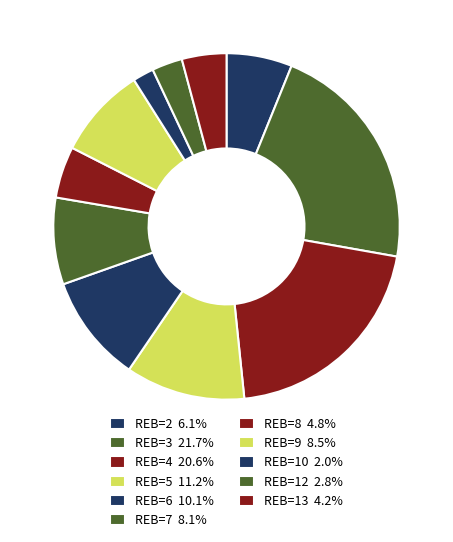

How many slices are in this pie chart?

11